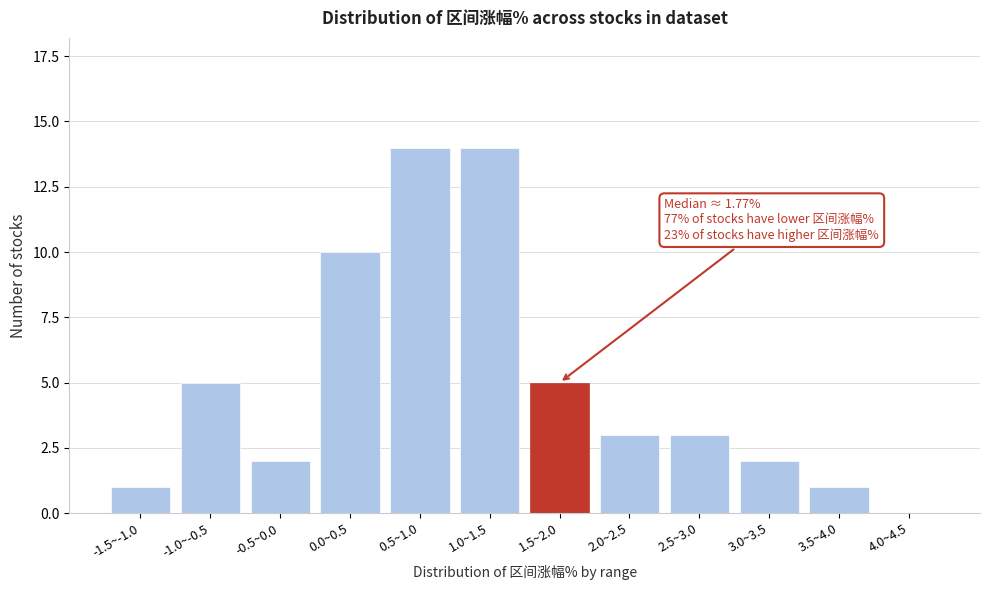

Reading left to right, extract all data points from this chart.

-1.5~-1.0=1	-1.0~-0.5=5	-0.5~0.0=2	0.0~0.5=10	0.5~1.0=14	1.0~1.5=14	1.5~2.0=5	2.0~2.5=3	2.5~3.0=3	3.0~3.5=2	3.5~4.0=1	4.0~4.5=0